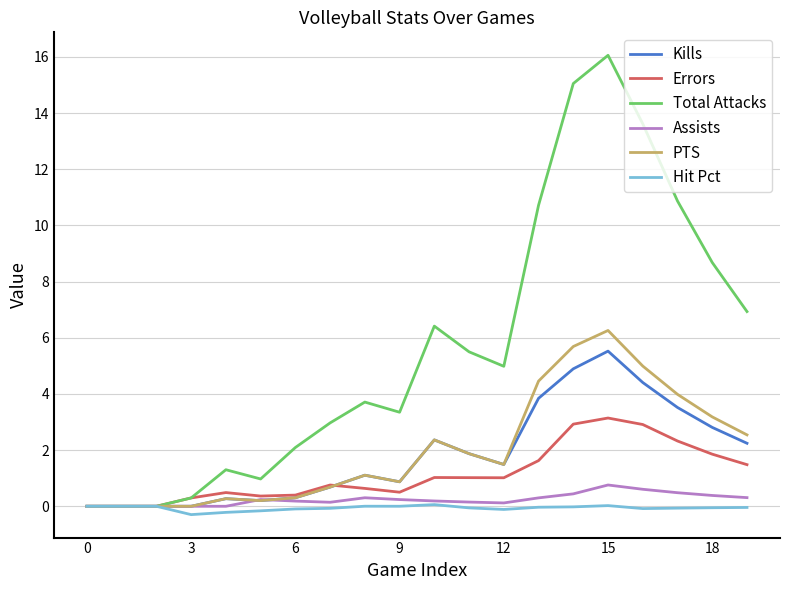

Which series has the largest total across all categories?

Total Attacks